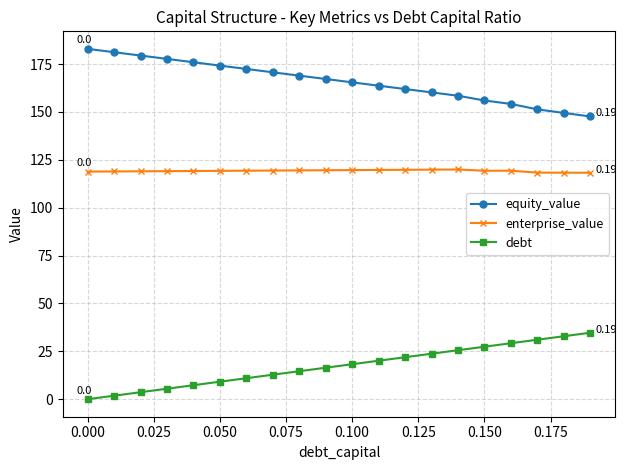

Which series has the largest total across all categories?

equity_value